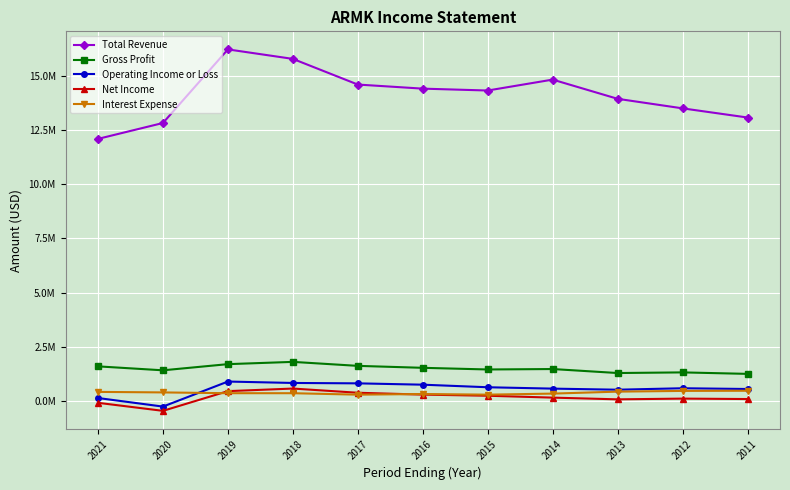

What are all the series names shown in the legend?

Total Revenue, Gross Profit, Operating Income or Loss, Net Income, Interest Expense